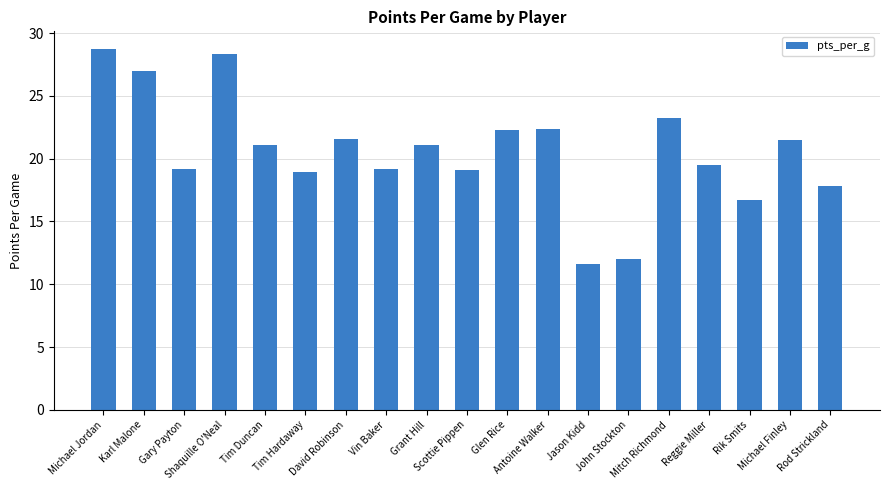

What is the minimum value shown in the chart?

11.6